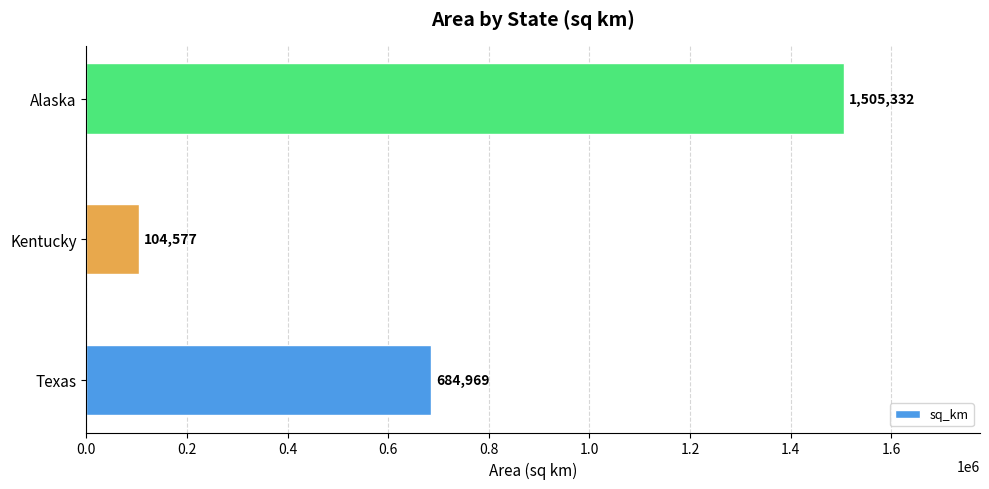

What is the smallest value displayed?

104577.0